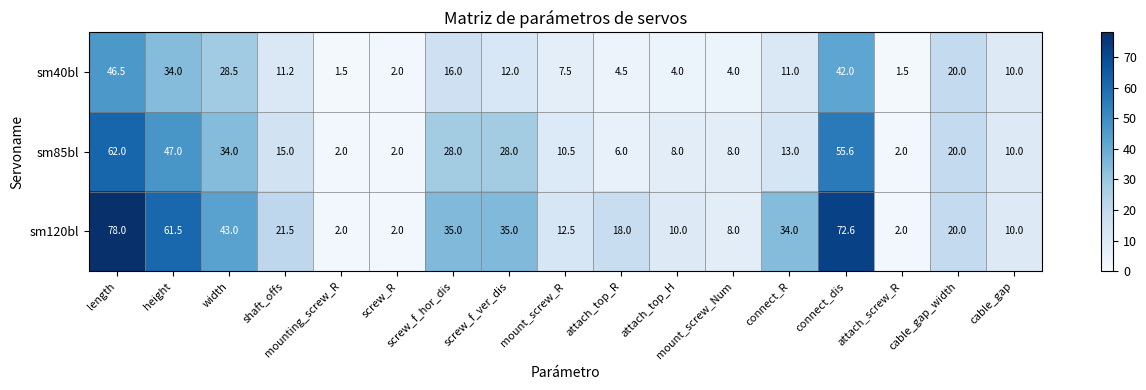

What is the total value across all series at attach_screw_R?

5.5